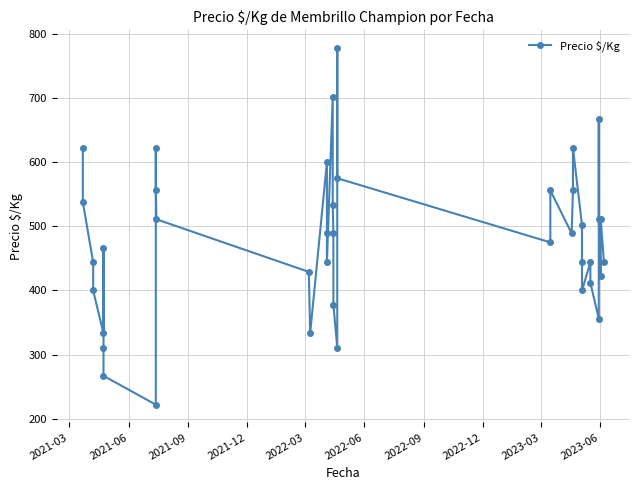

The chart shows a value of 165 at 18. True or false?

False